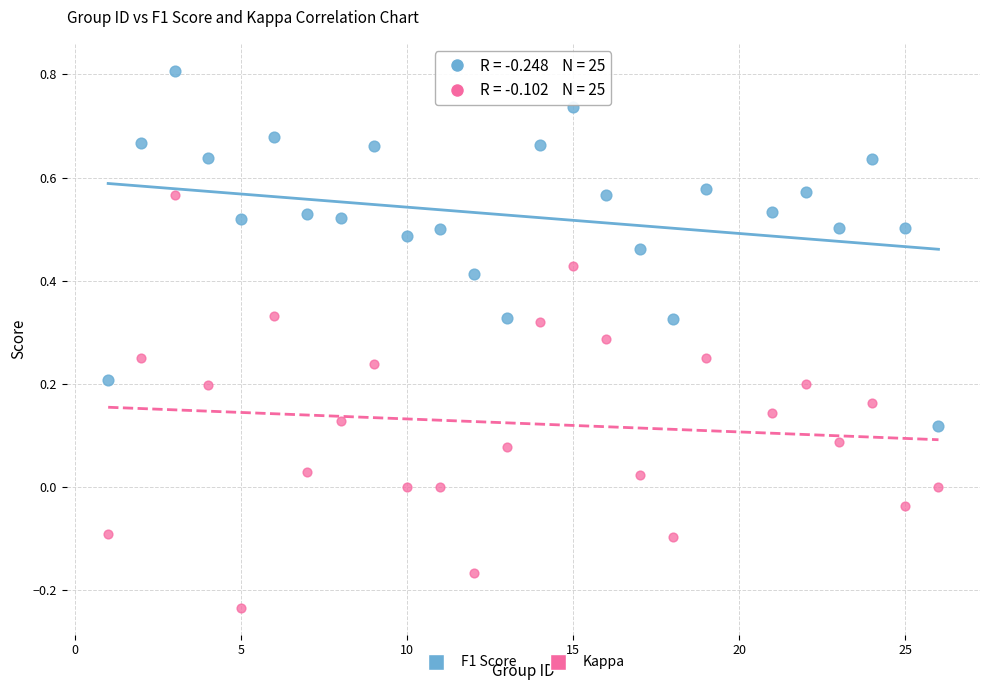

What are all the series names shown in the legend?

F1 Score, Kappa